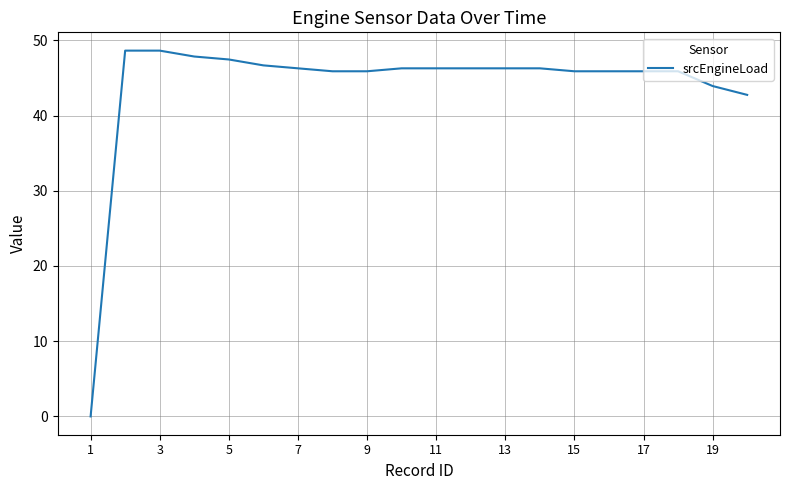

What is the maximum value shown in the chart?

48.6